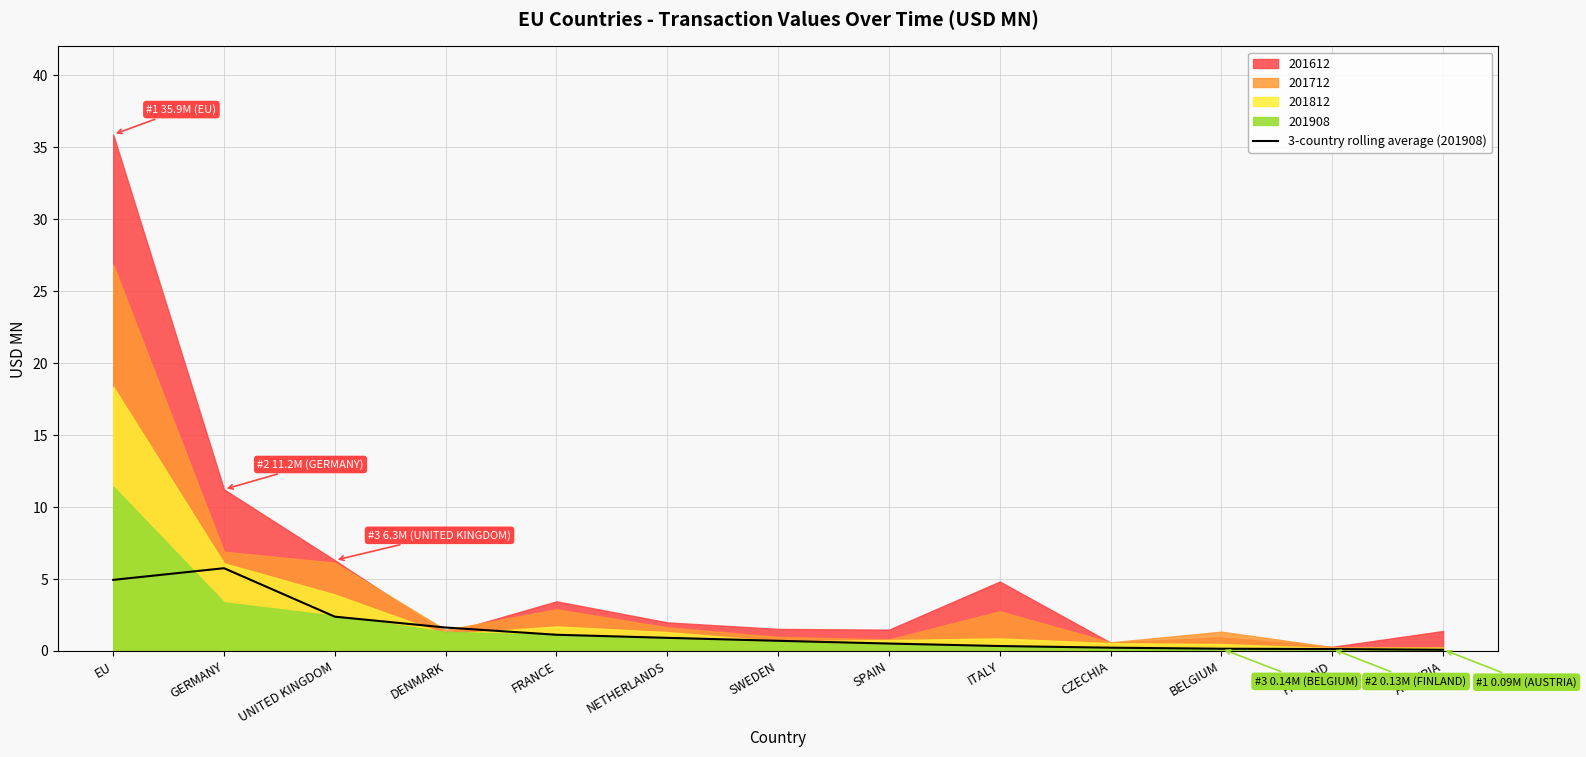

Which has a higher value, SPAIN or GERMANY?

GERMANY